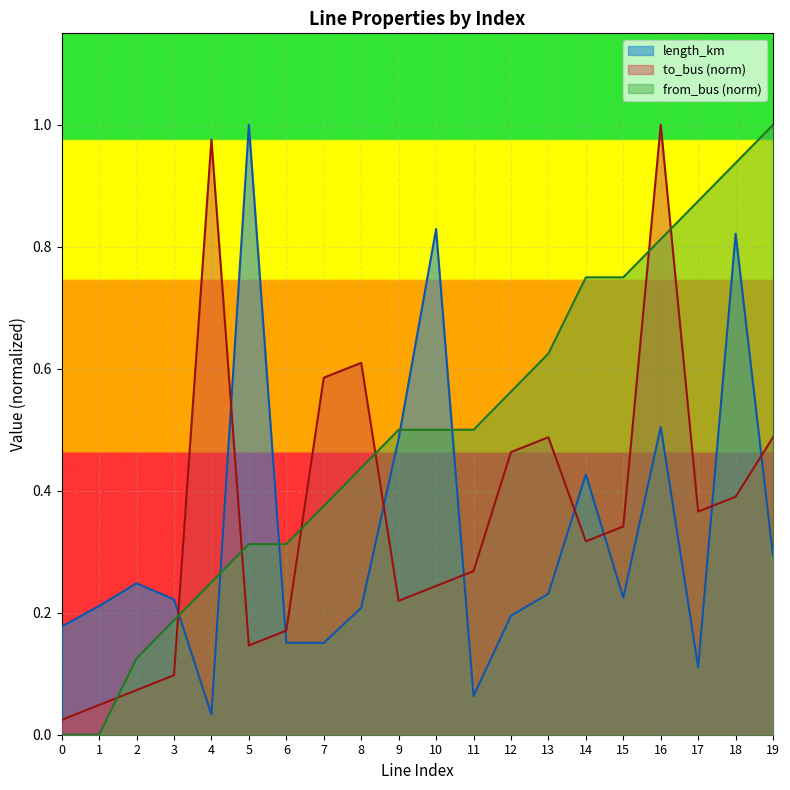

What is the value of the from_bus point at the 14th from the left?

0.6